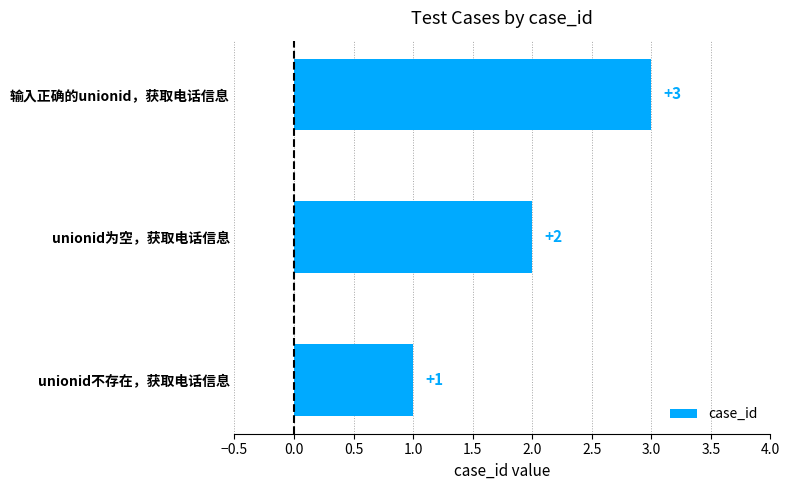

Rank the categories by value from highest to lowest.

输入正确的unionid，获取电话信息, unionid为空，获取电话信息, unionid不存在，获取电话信息